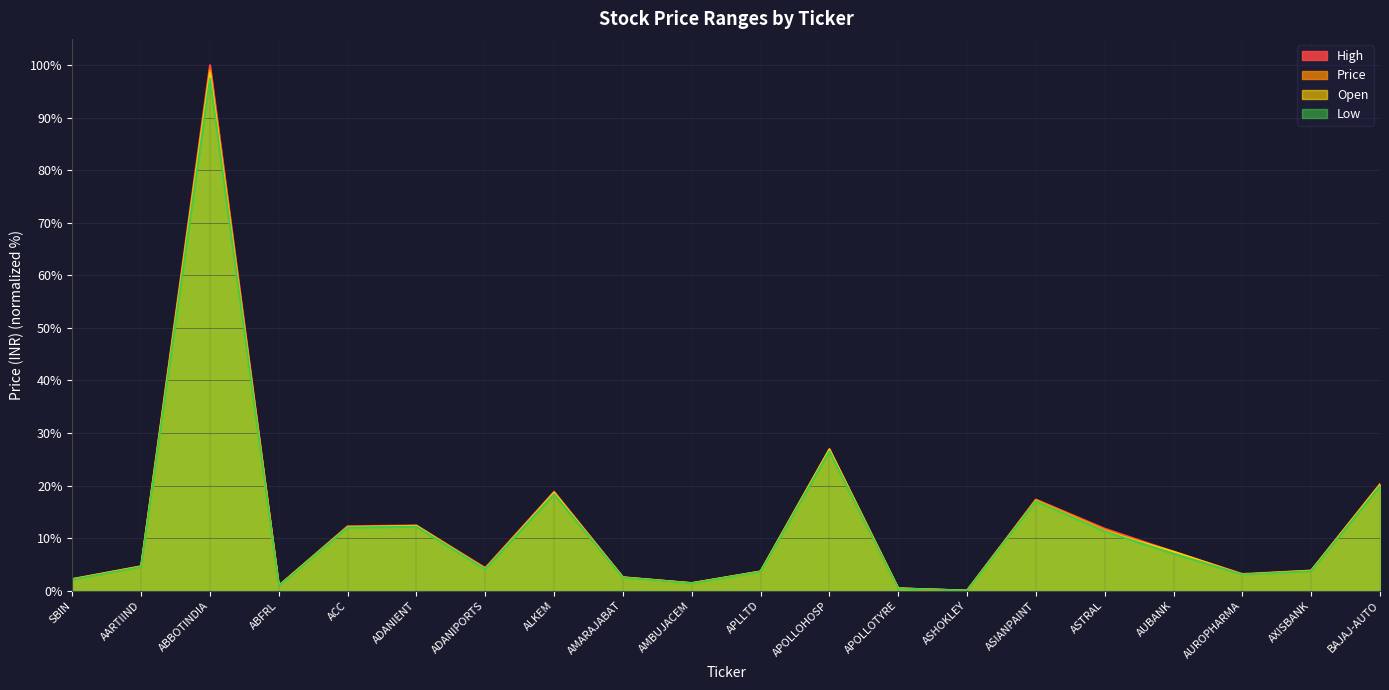

What is the spread (max minus min) of values at APOLLOHOSP?

0.4